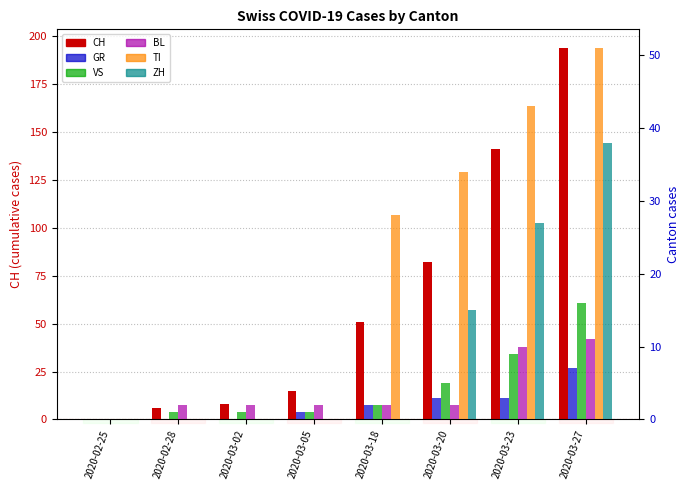

What is the greatest value displayed?

194